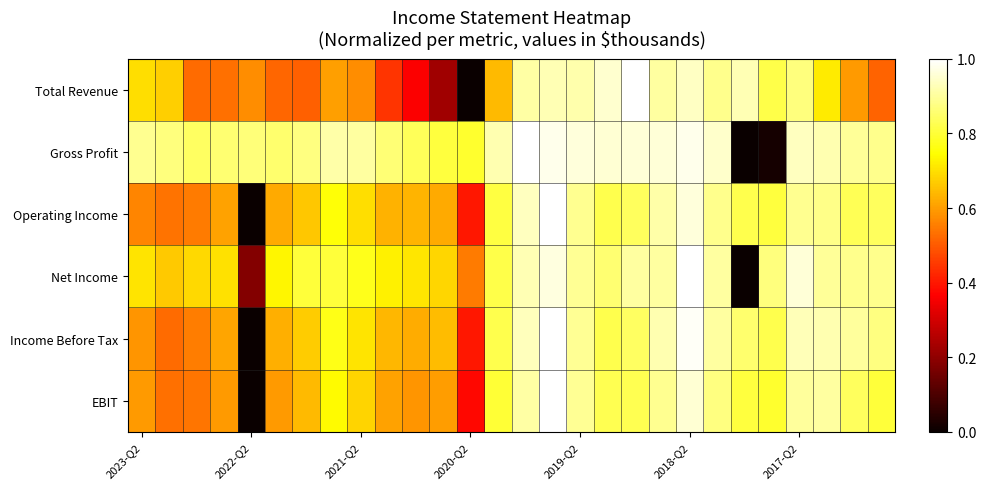

At how many categories does at least one series exceed 0?

28